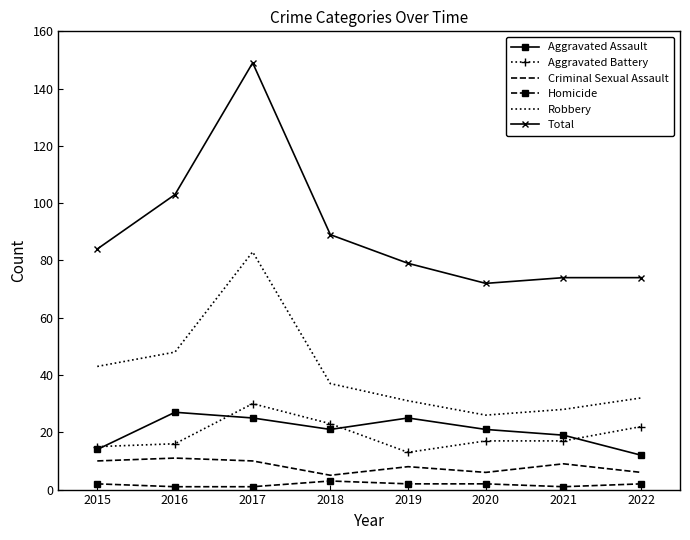

Rank the series at 2021 from lowest to highest value.

Homicide, Criminal Sexual Assault, Aggravated Battery, Aggravated Assault, Robbery, Total